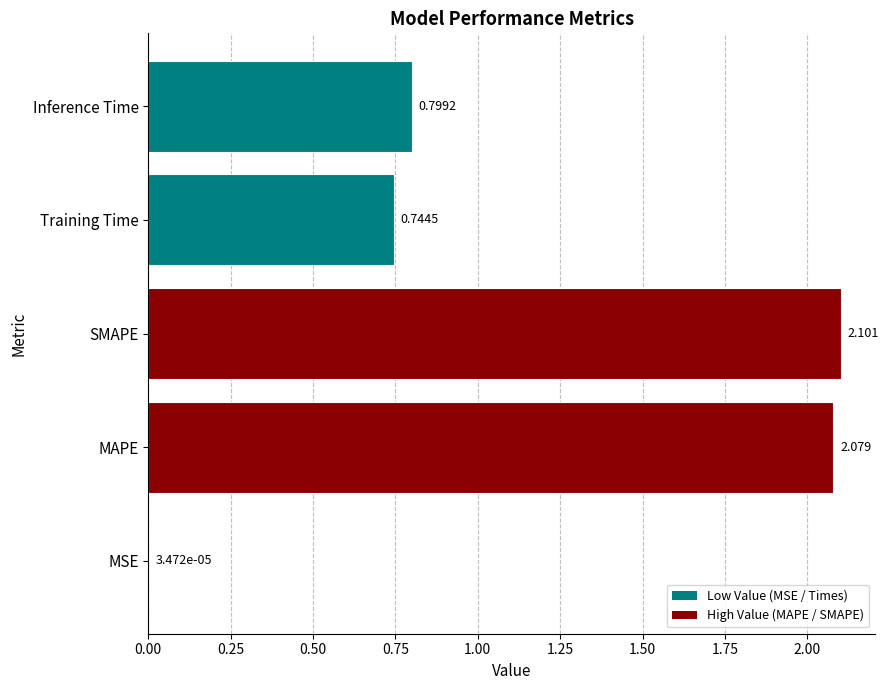

Which label corresponds to the largest value in the chart?

SMAPE